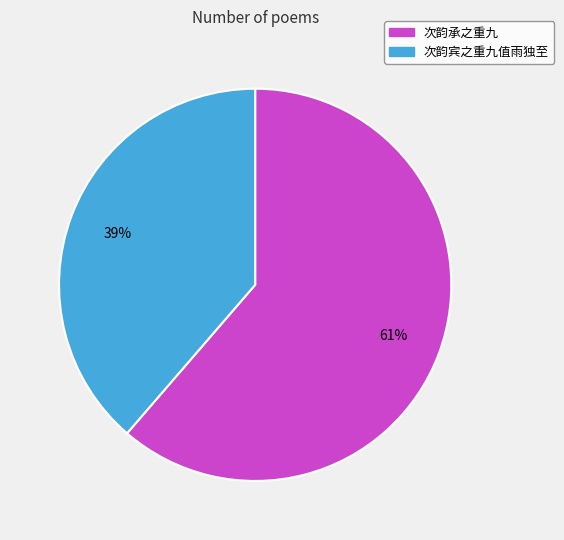

Which slice is the smallest?

次韵宾之重九值雨独至